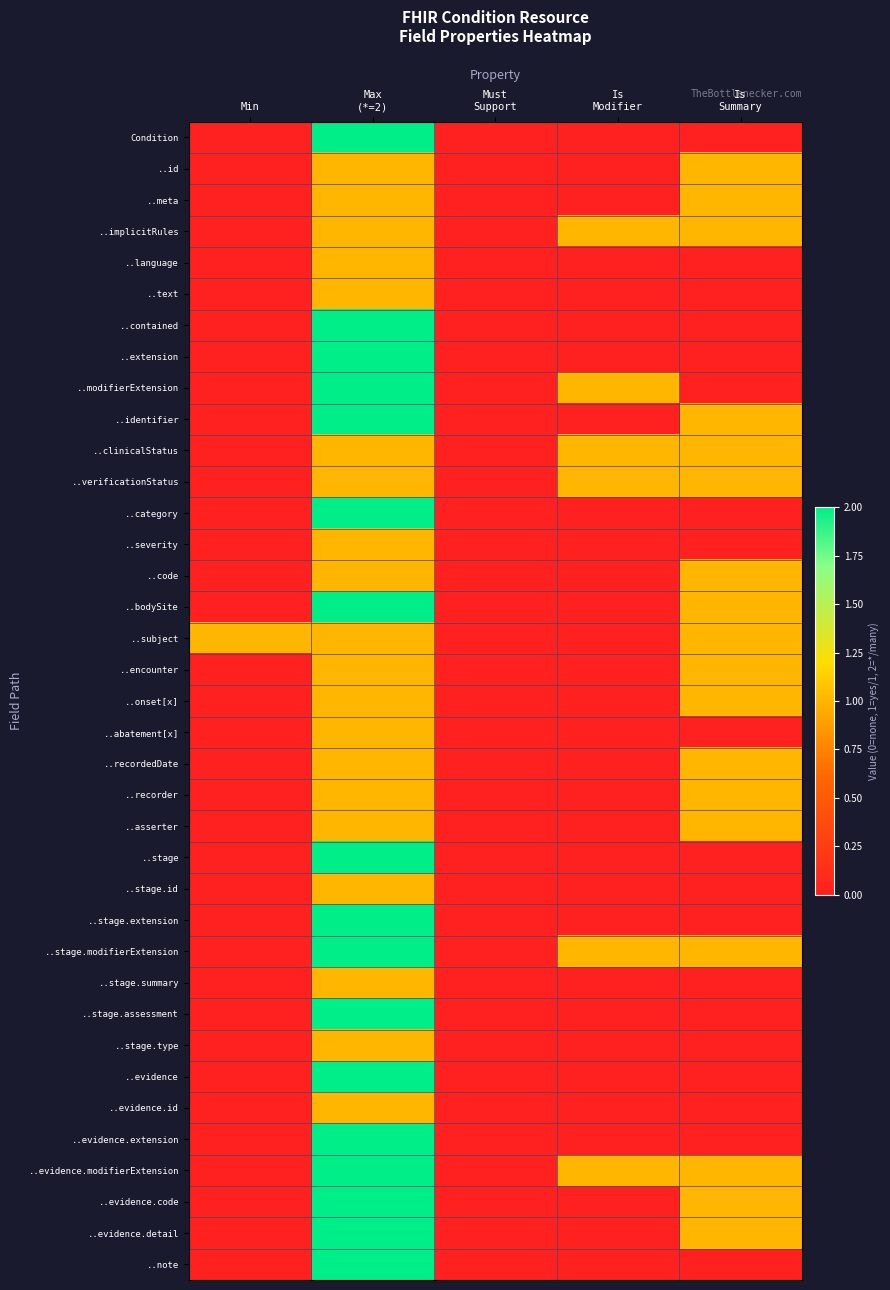

At how many categories does at least one series exceed 0?

4